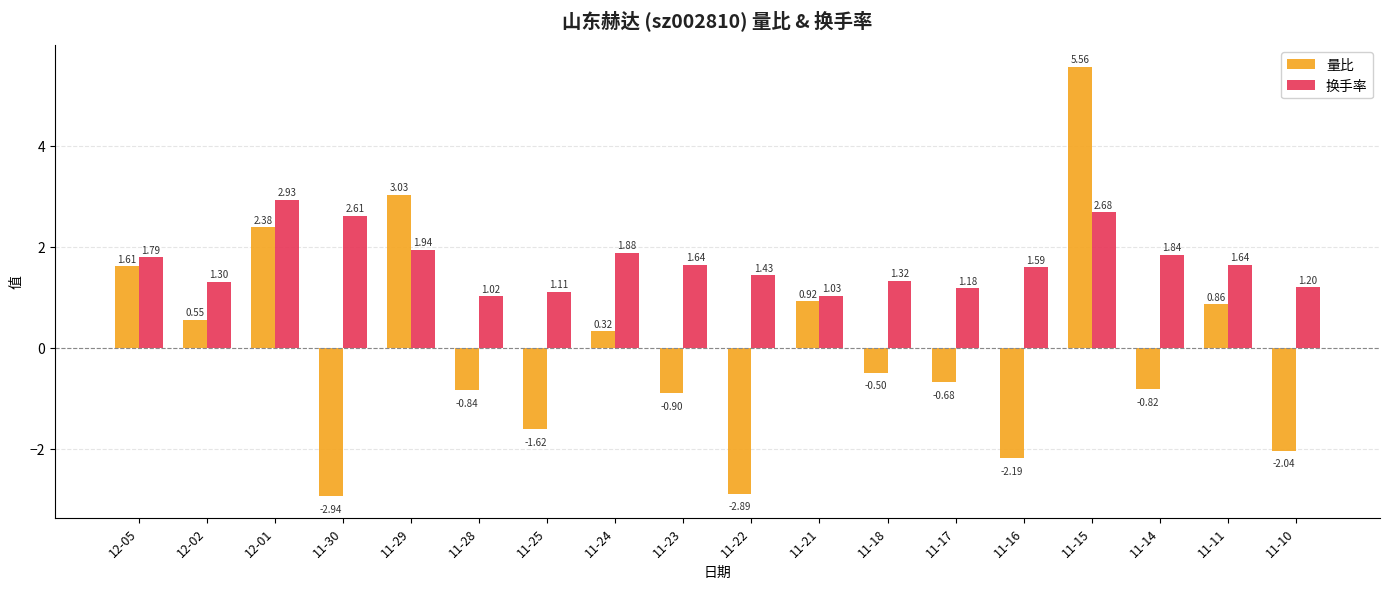

Between 11-21 and 11-14, which series saw the biggest shift?

量比